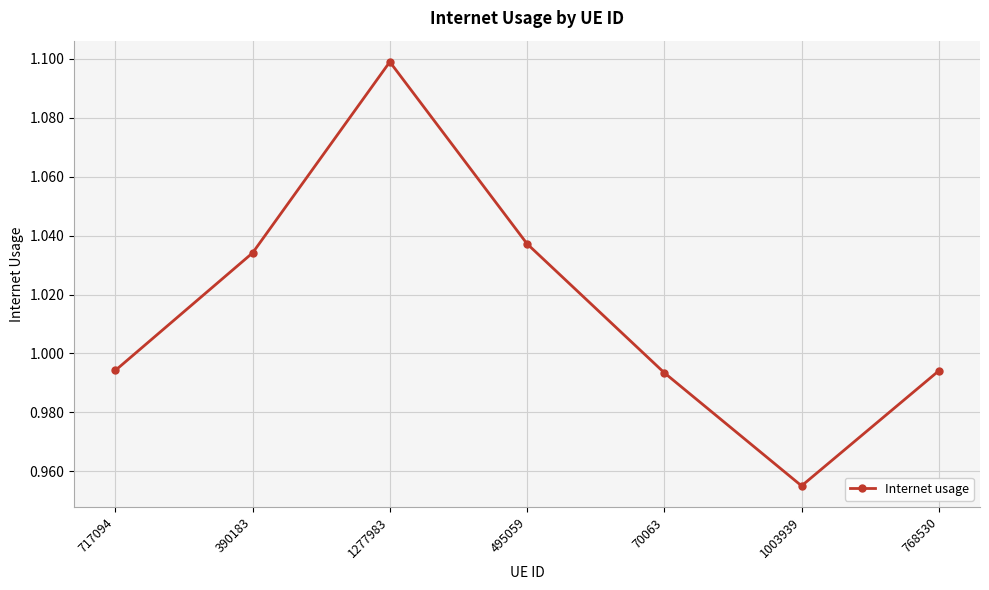

Is it true that the value at 495059 is 1.5?

False